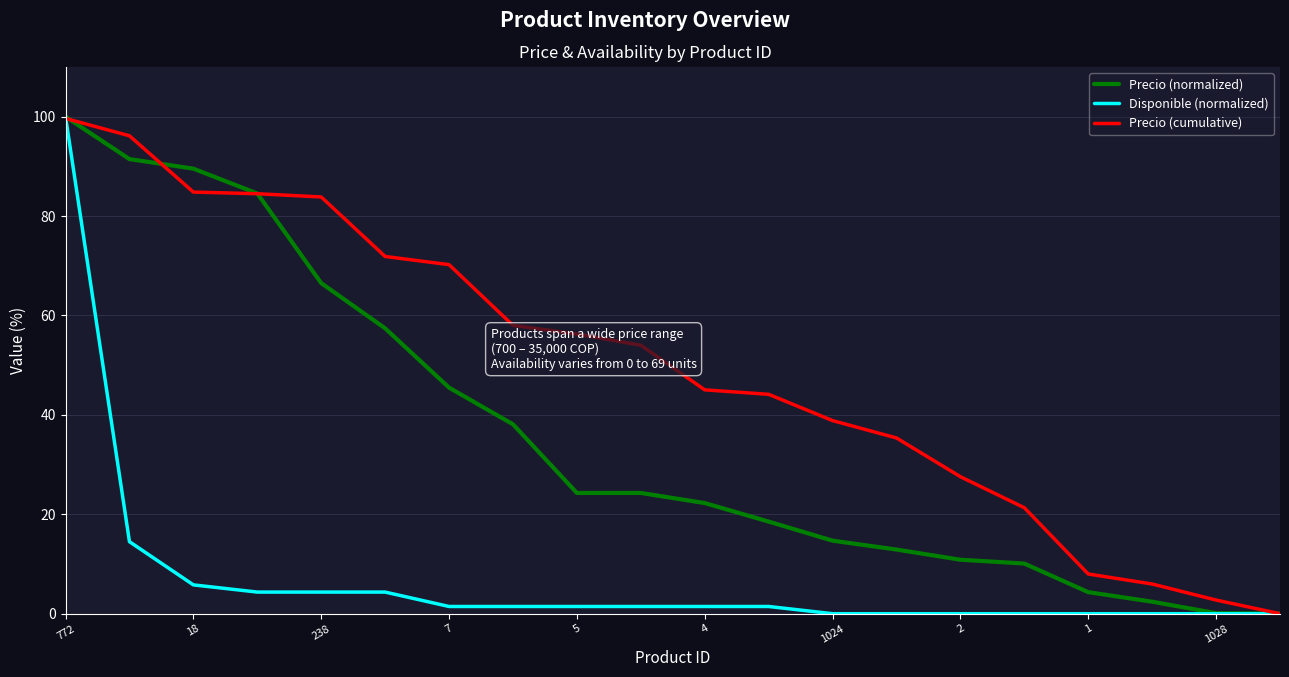

List the series in order of their overall mean, lowest first.

Disponible (normalized), Precio (normalized), Precio (cumulative)